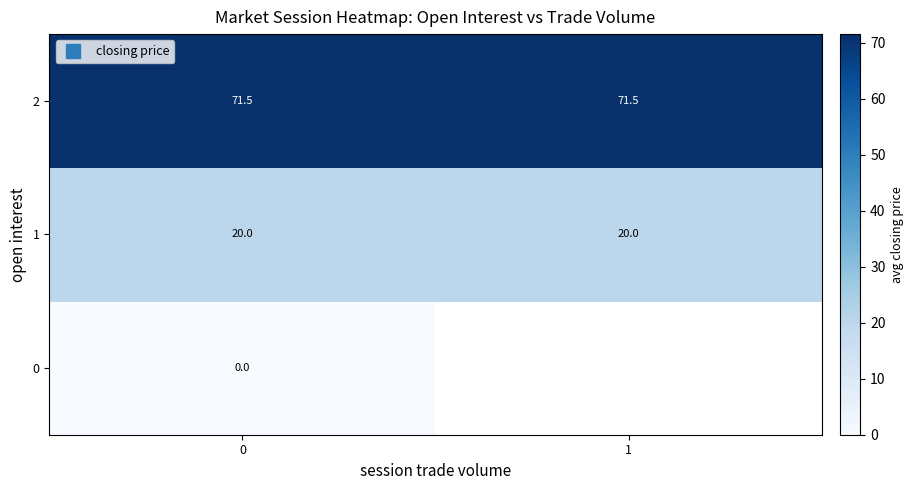

What is the approximate value of row_1 at 0?

20.0